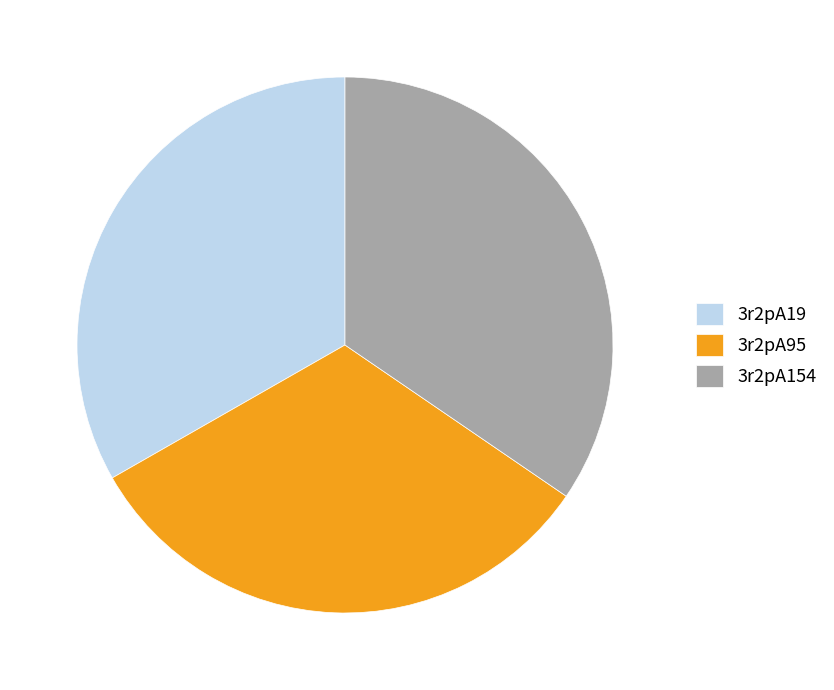

How many slices are in this pie chart?

3